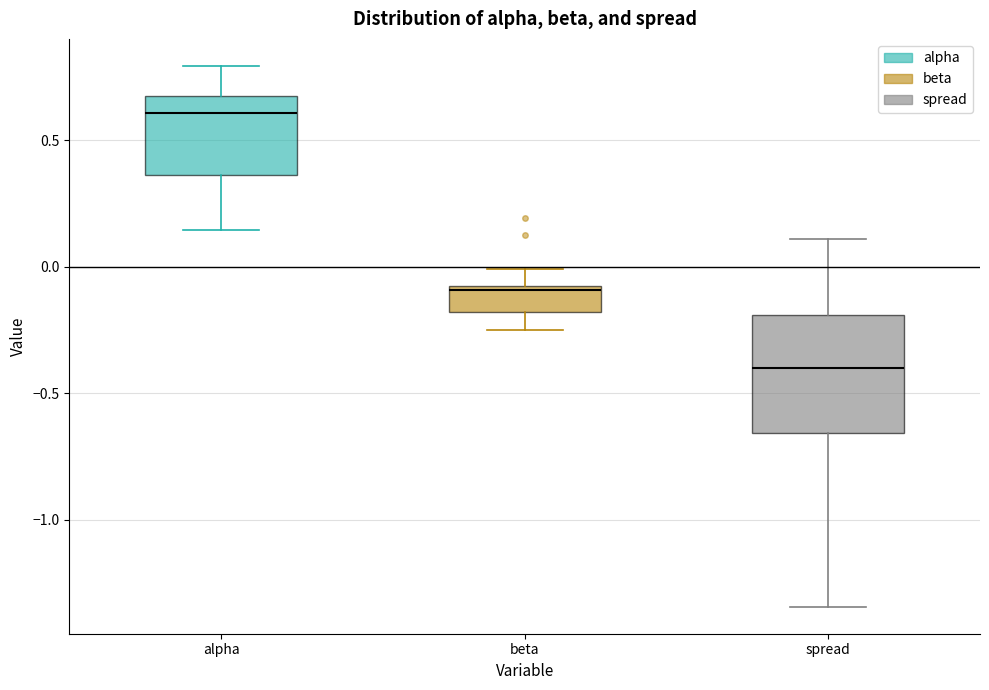

Comparing the boxes themselves (not the whiskers), which one is the tallest?

spread